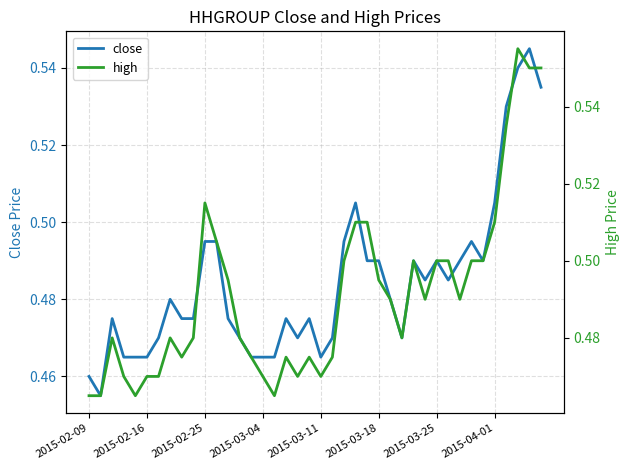

True or false: close and high intersect in this chart.

False